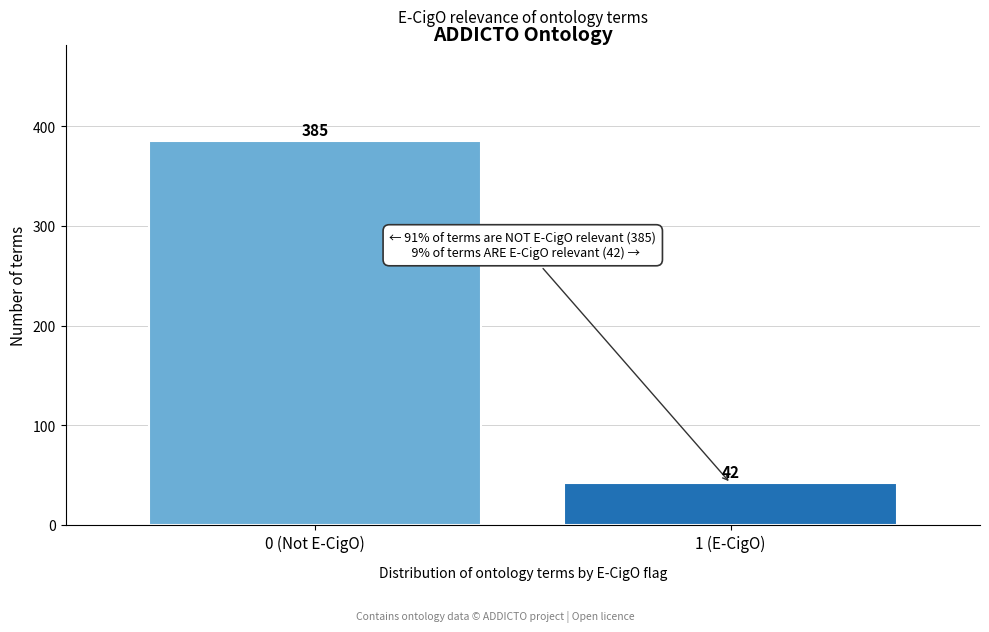

Reading left to right, extract all data points from this chart.

385	42